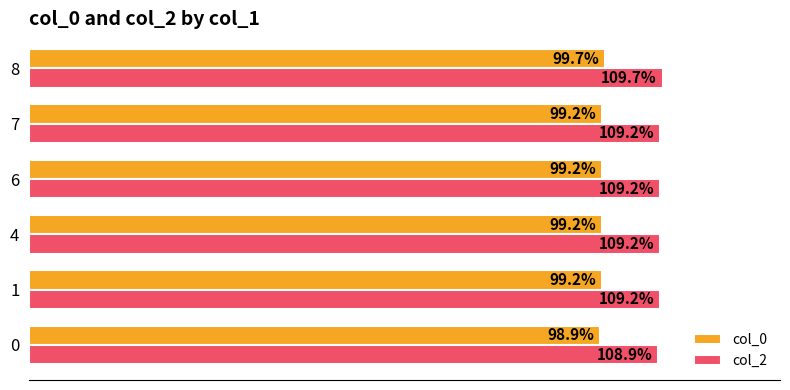

Is the value of col_0 at 0 greater than the value of col_2 at 0?

No